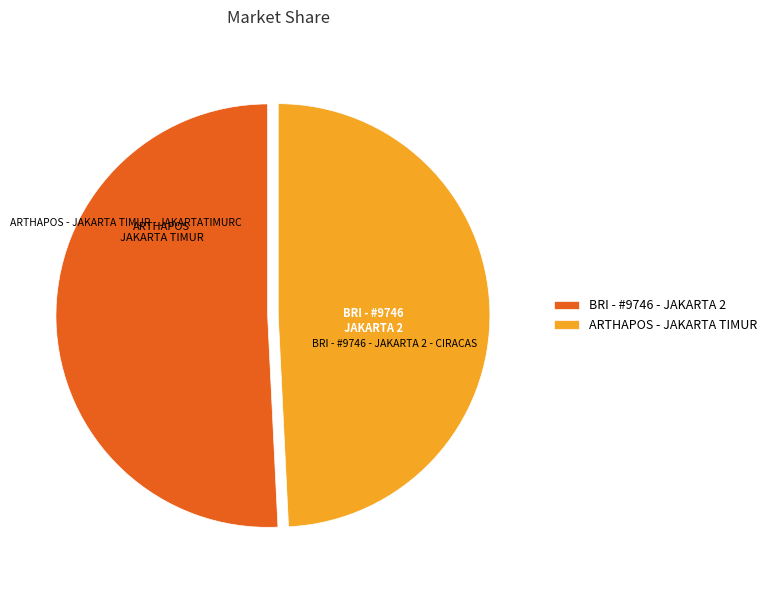

How many slices are in this pie chart?

2